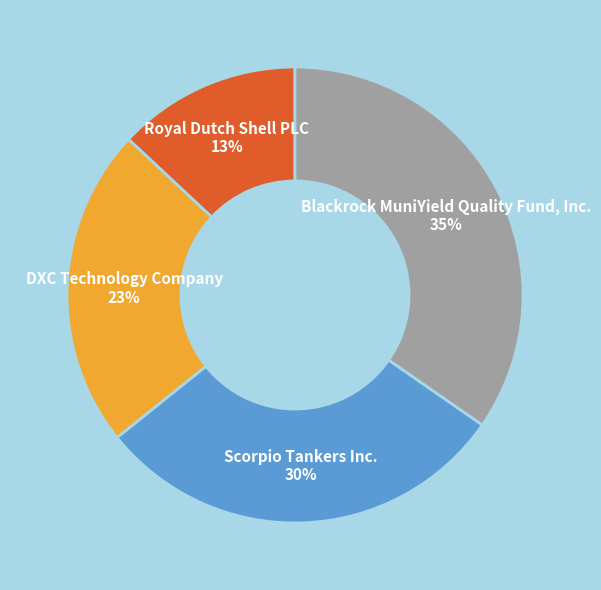

Do Royal Dutch Shell PLC and DXC Technology Company together represent more than half of the pie?

No